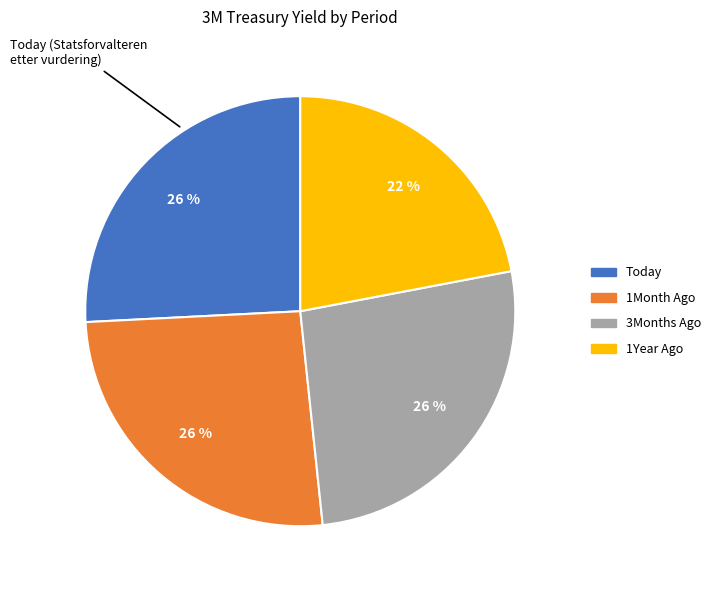

True or false: 1Month Ago accounts for 33% of the total.

False